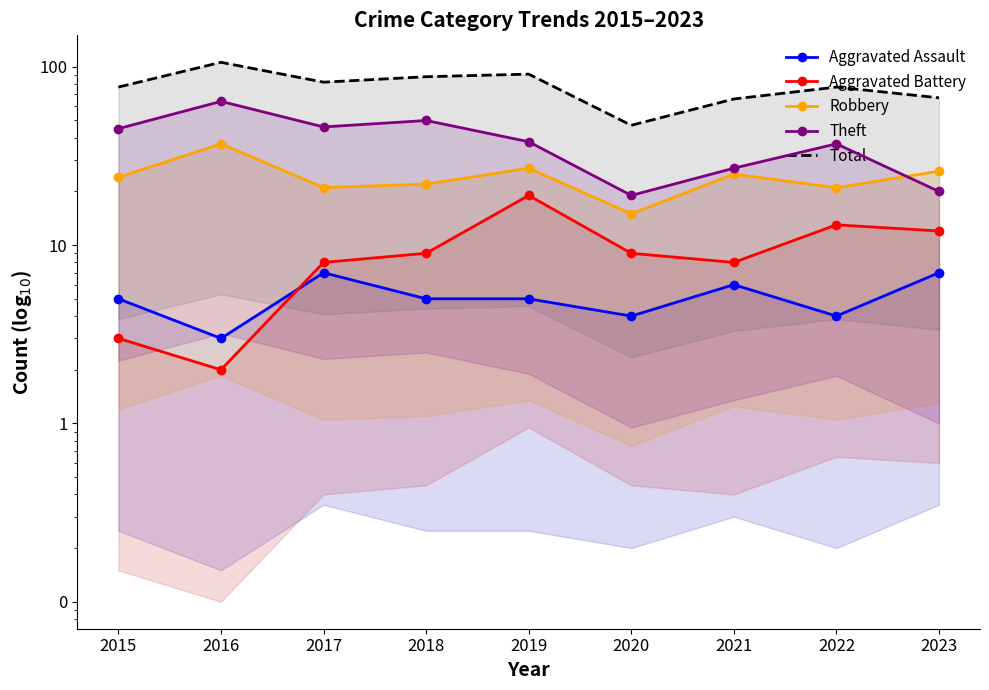

Reading left to right, transcribe all the data shown in this chart.

Aggravated Assault: 2015=5	2016=3	2017=7	2018=5	2019=5	2020=4	2021=6	2022=4	2023=7
Aggravated Battery: 2015=3	2016=2	2017=8	2018=9	2019=19	2020=9	2021=8	2022=13	2023=12
Robbery: 2015=24	2016=37	2017=21	2018=22	2019=27	2020=15	2021=25	2022=21	2023=26
Theft: 2015=45	2016=64	2017=46	2018=50	2019=38	2020=19	2021=27	2022=37	2023=20
Total: 2015=77	2016=106	2017=82	2018=88	2019=91	2020=47	2021=66	2022=77	2023=67